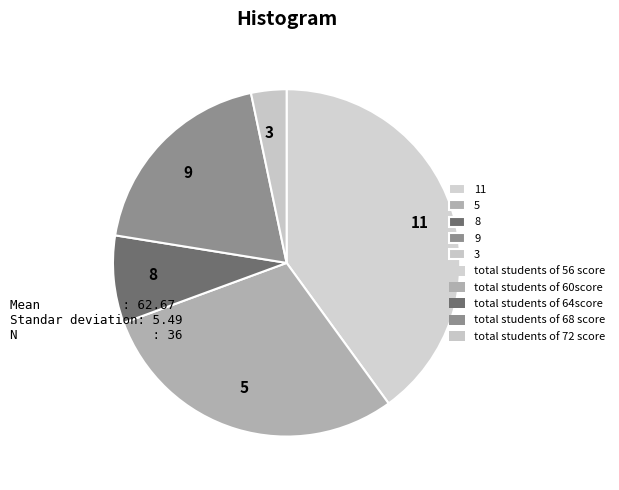

How many slices are in this pie chart?

5